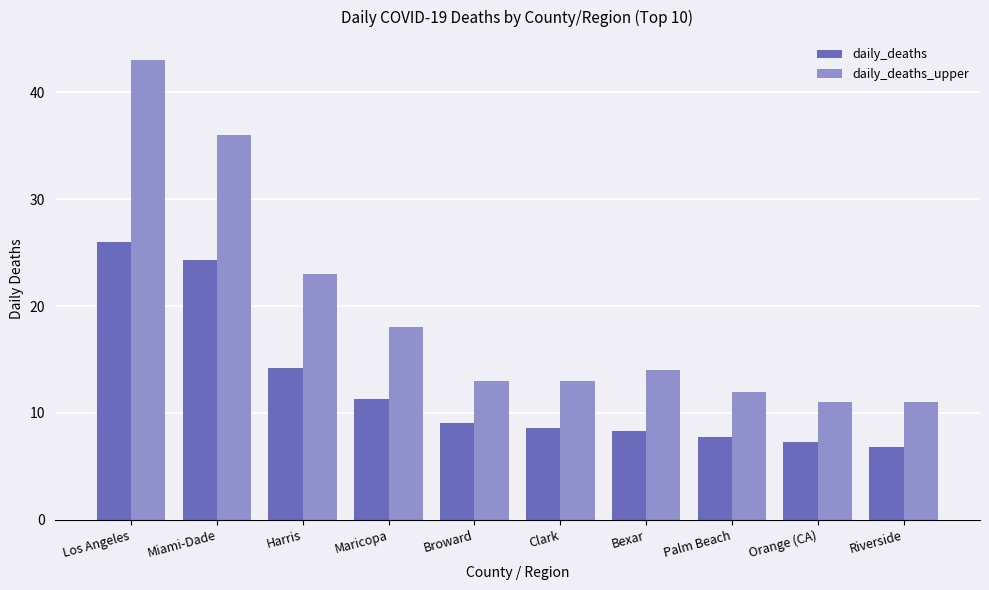

What is the minimum value for daily_deaths_upper?

11.0